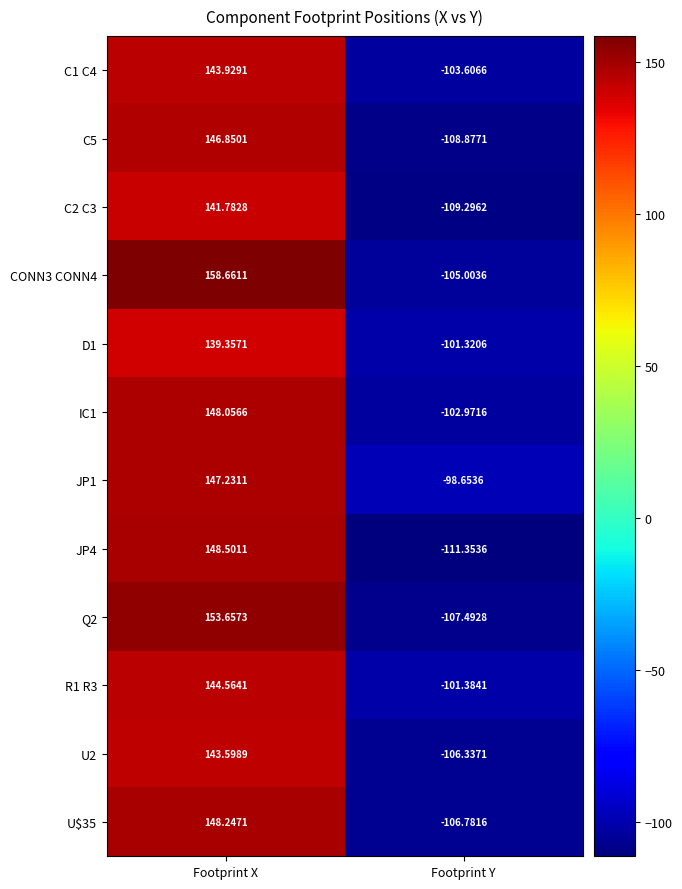

Is the value of JP4 at Footprint X greater than the value of R1 R3 at Footprint X?

Yes